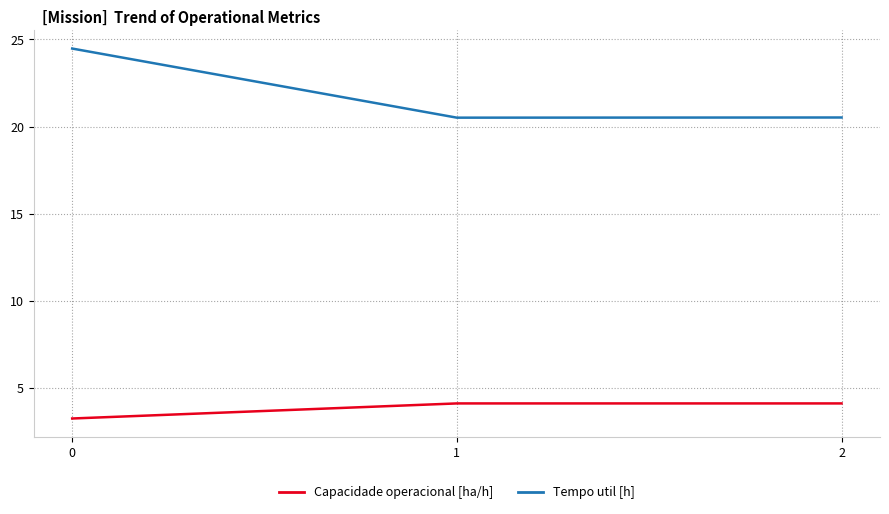

Is the value of Capacidade operacional [ha/h] at 1 greater than the value of Tempo util [h] at 0?

No